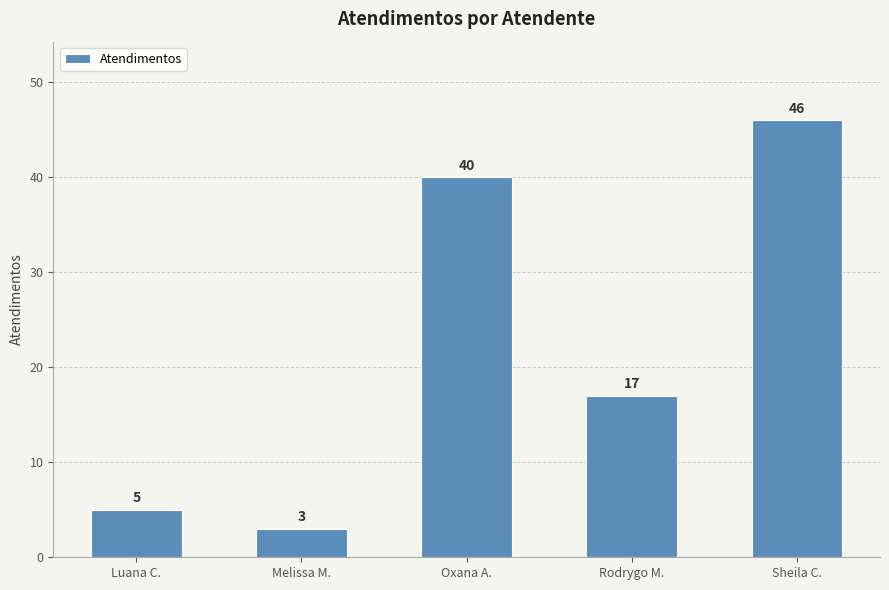

What is the minimum value shown in the chart?

3